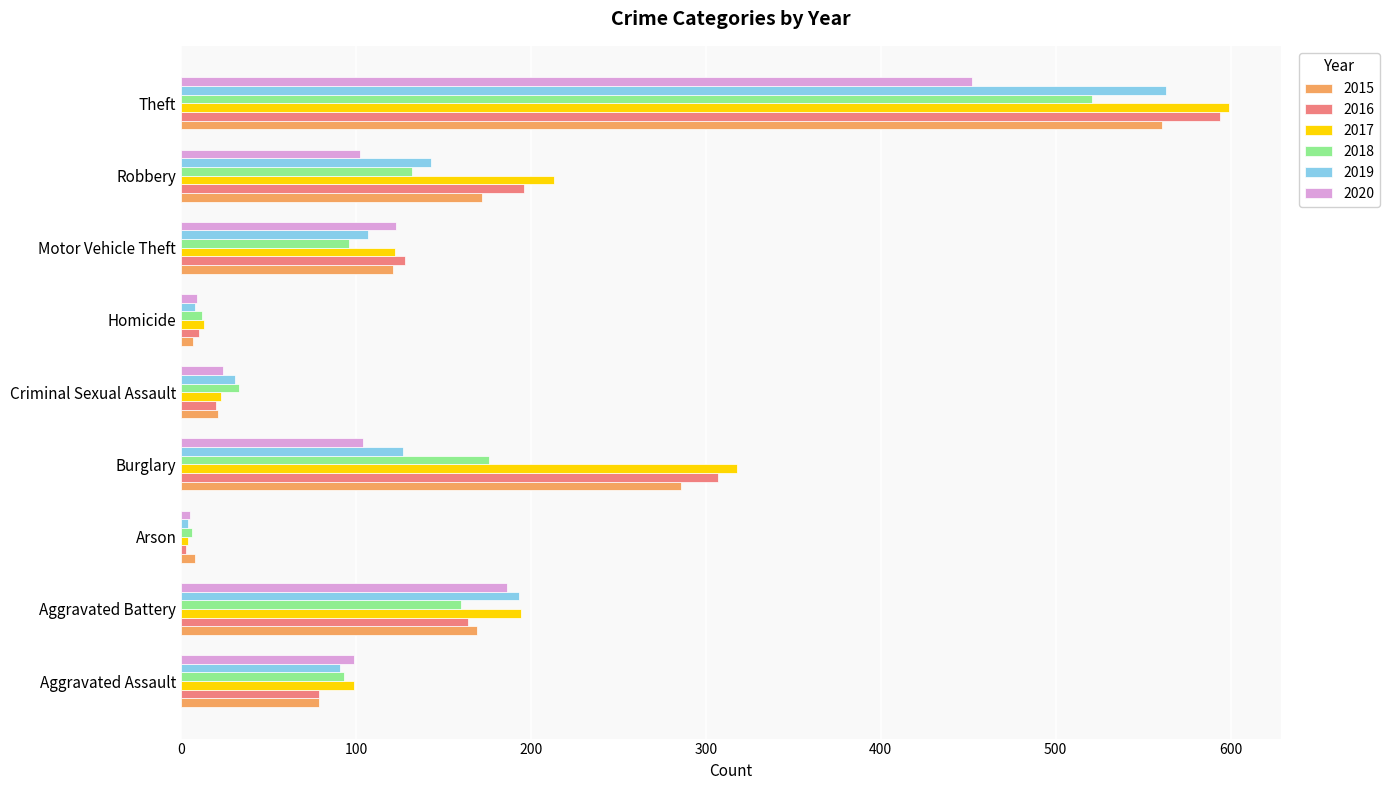

How many data points in 2015 are less than 121?

4